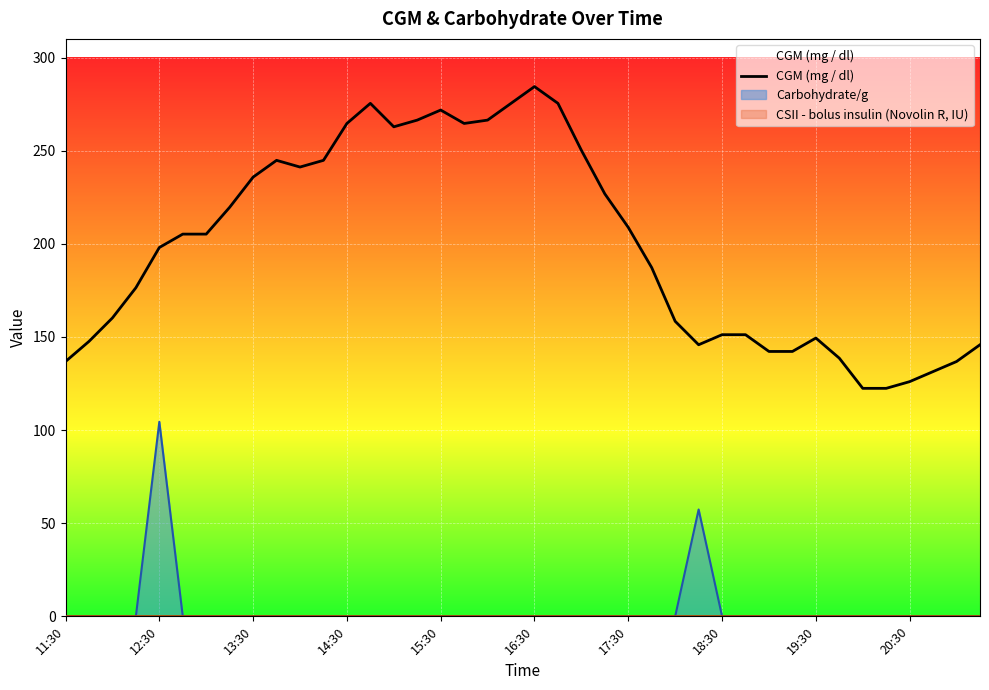

How many values are below 205?

20